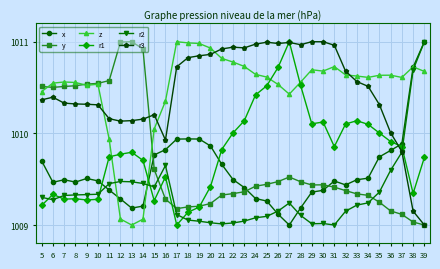

True or false: z has more than 1 interior local peaks.

True